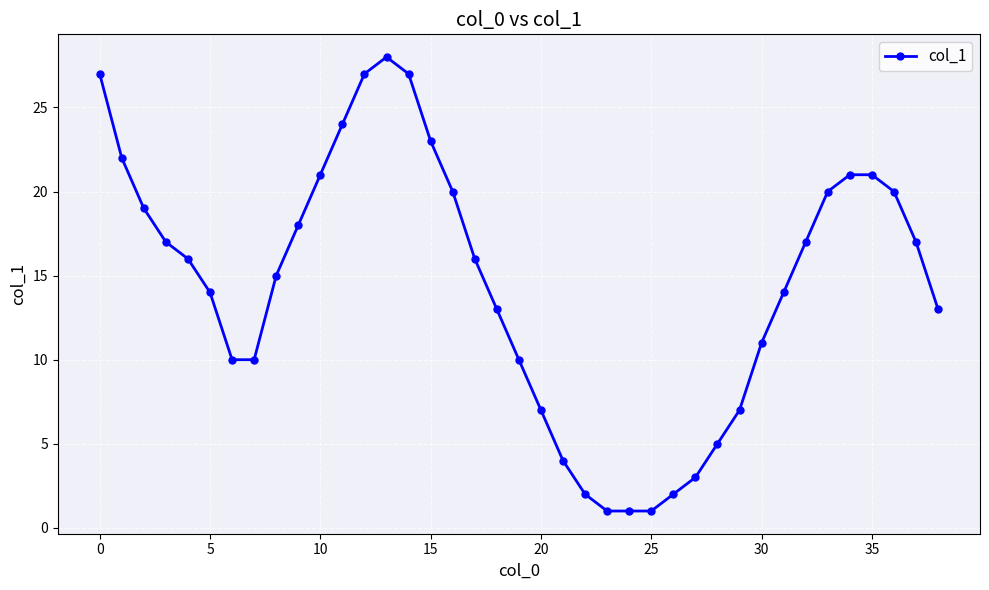

What is the difference between the maximum and second lowest values?

27